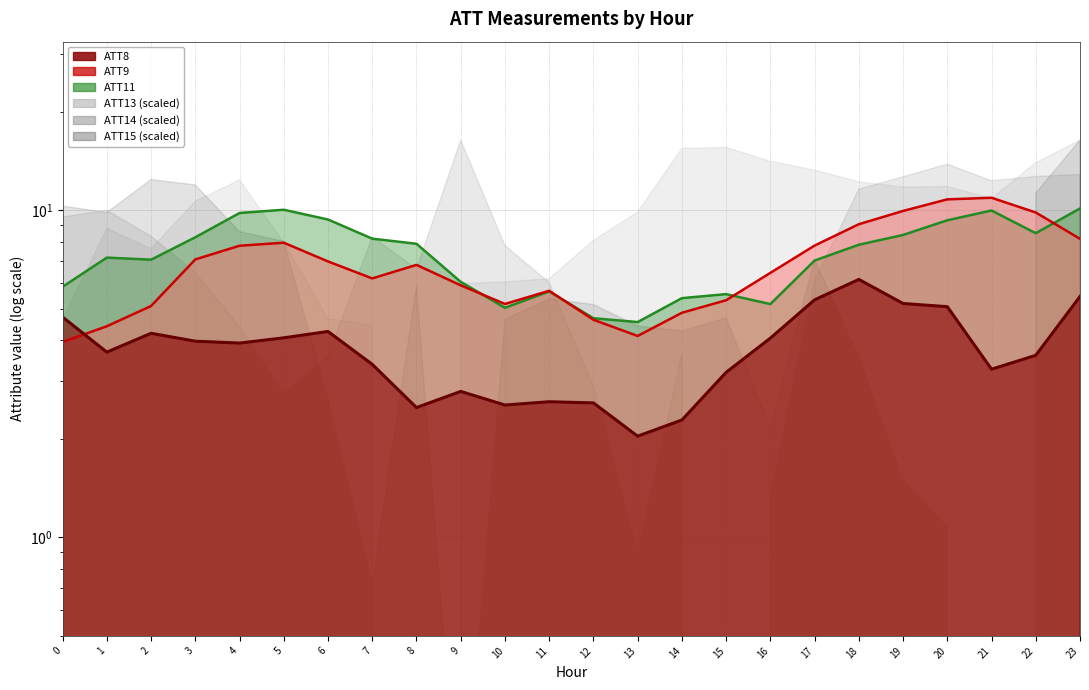

At which category does ATT8 reach its first local peak?

2